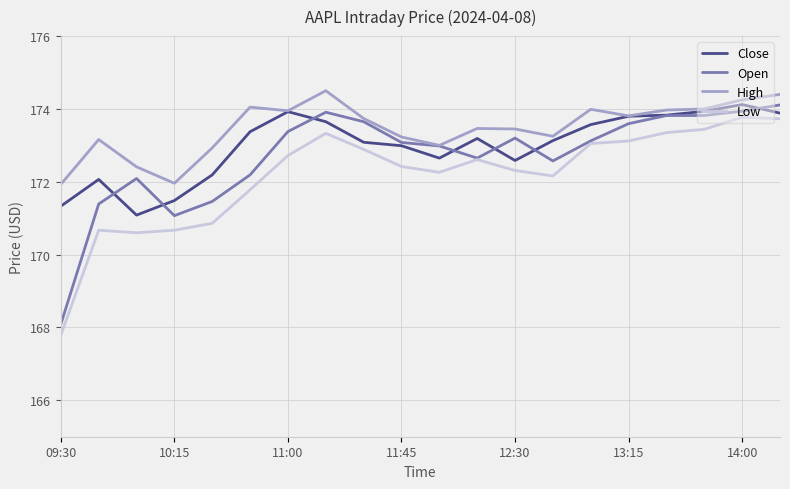

What are all the series names shown in the legend?

Close, Open, High, Low